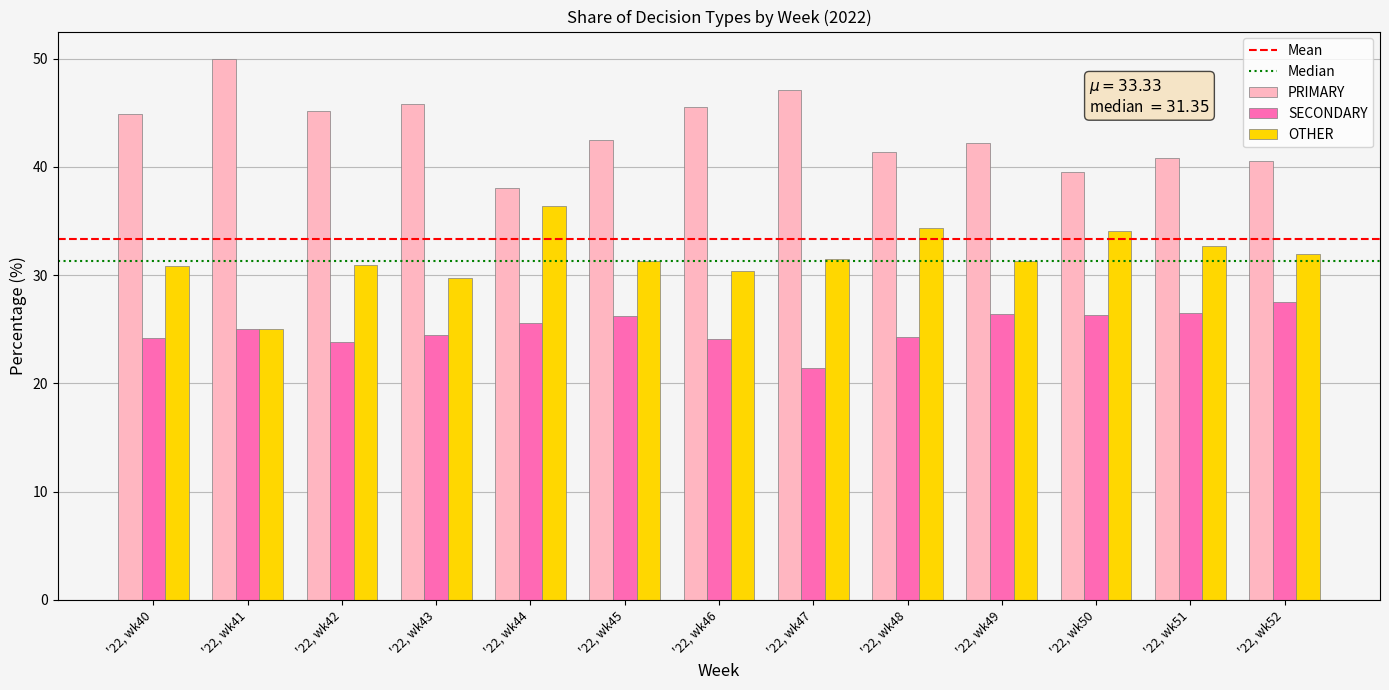

Which series has the largest total across all categories?

PRIMARY